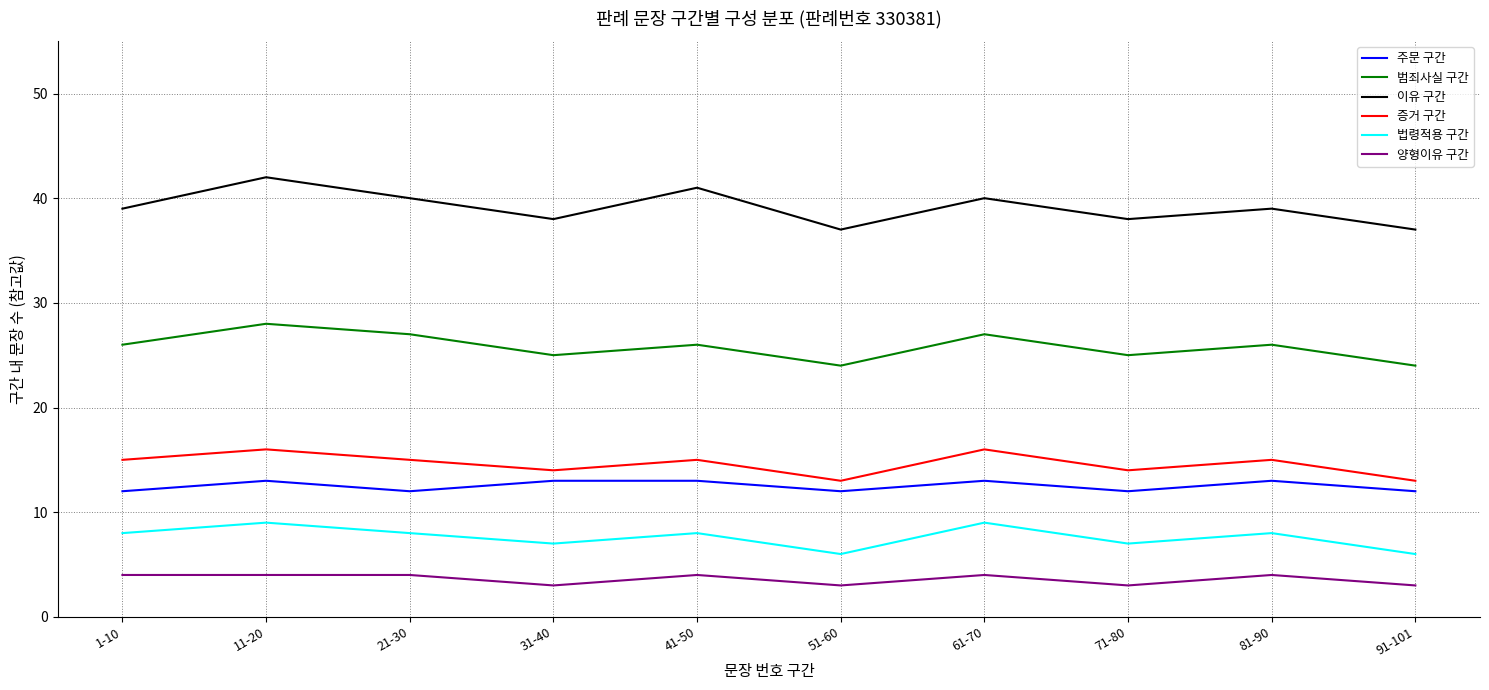

Reading left to right, list all the values displayed in this chart.

주문 구간: 12	13	12	13	13	12	13	12	13	12
범죄사실 구간: 26	28	27	25	26	24	27	25	26	24
이유 구간: 39	42	40	38	41	37	40	38	39	37
증거 구간: 15	16	15	14	15	13	16	14	15	13
법령적용 구간: 8	9	8	7	8	6	9	7	8	6
양형이유 구간: 4	4	4	3	4	3	4	3	4	3